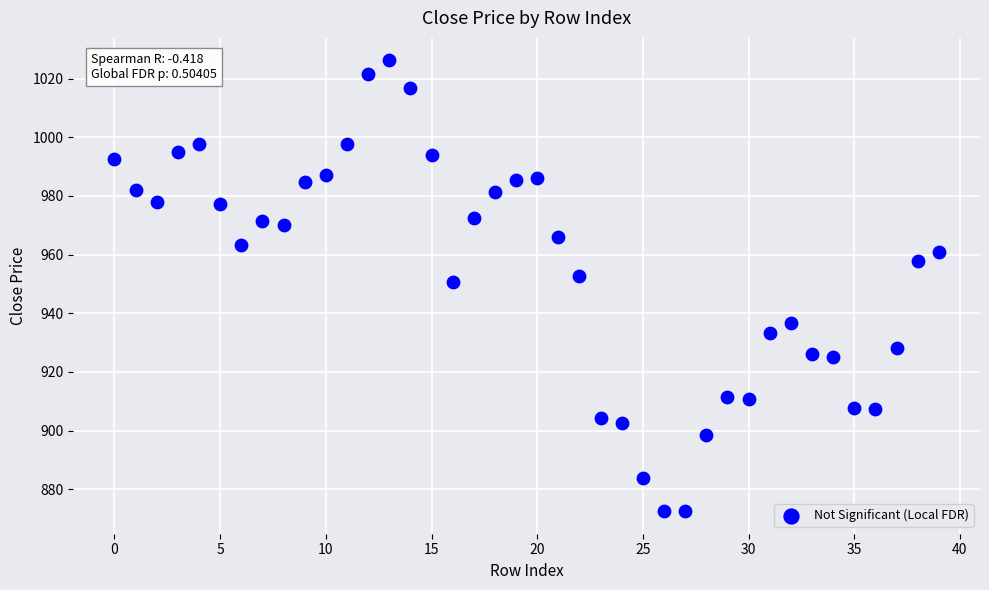

What Y value in the scatter plot is closest to 949?

950.8